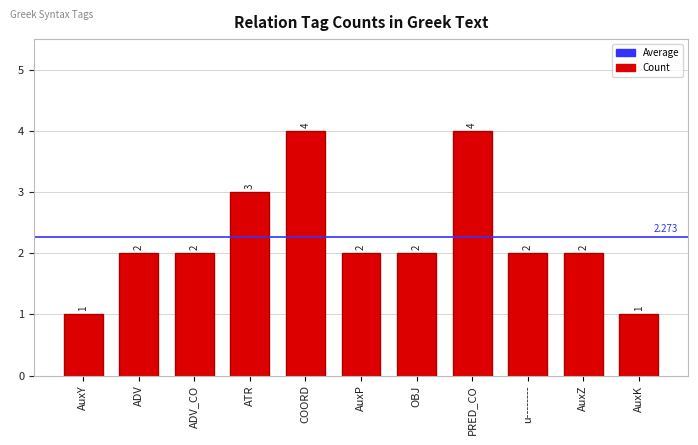

What is the maximum value shown in the chart?

4